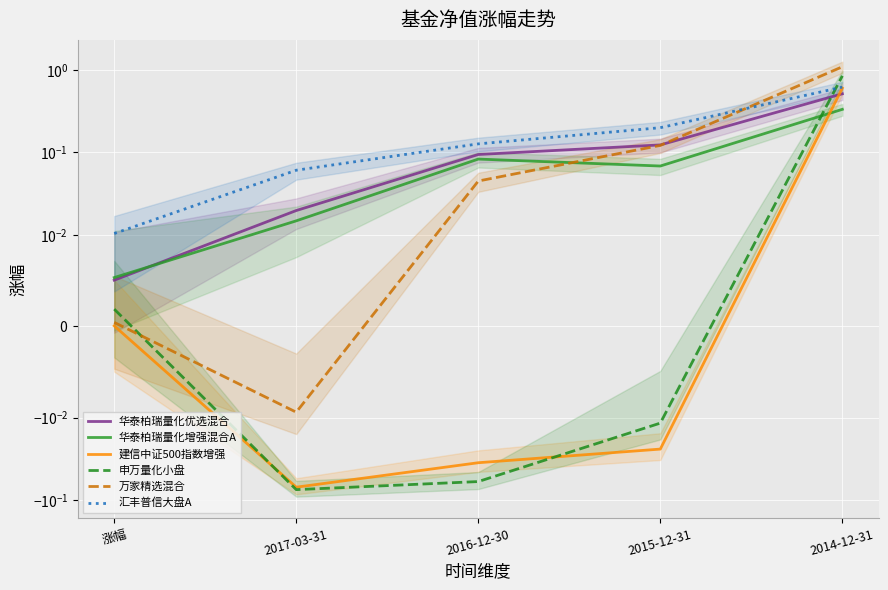

What is the difference between the second highest and minimum values in the 华泰柏瑞量化增强混合A series?

0.1